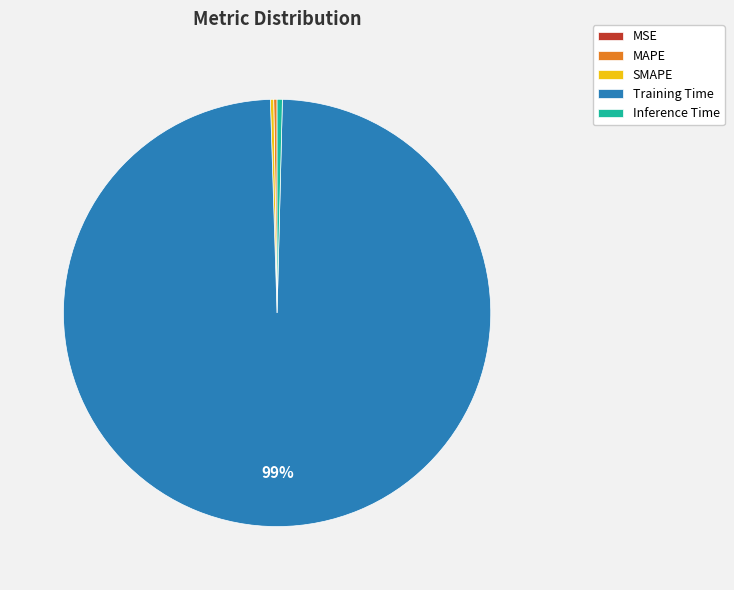

True or false: Inference Time accounts for 0% of the total.

True